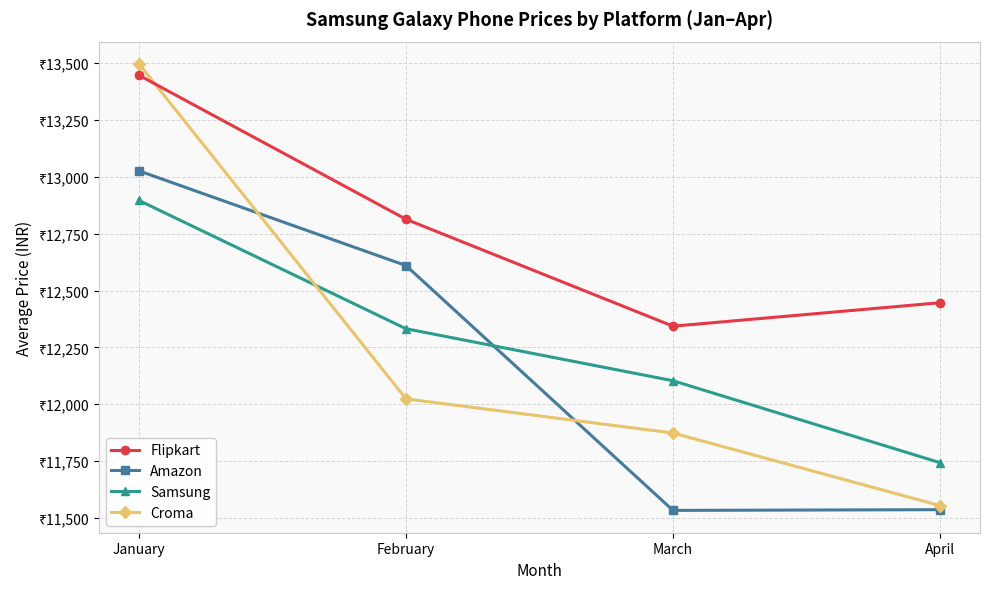

Which category has the lowest value in the Croma series?

April